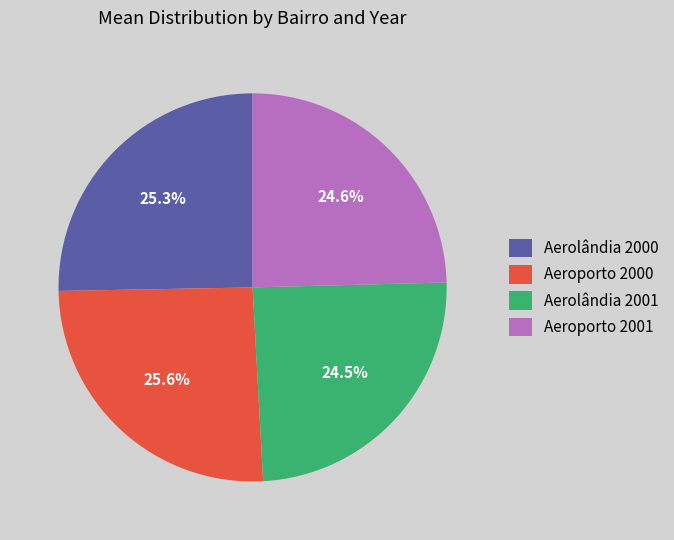

What portion of the pie excludes Aeroporto 2001?

75.4%